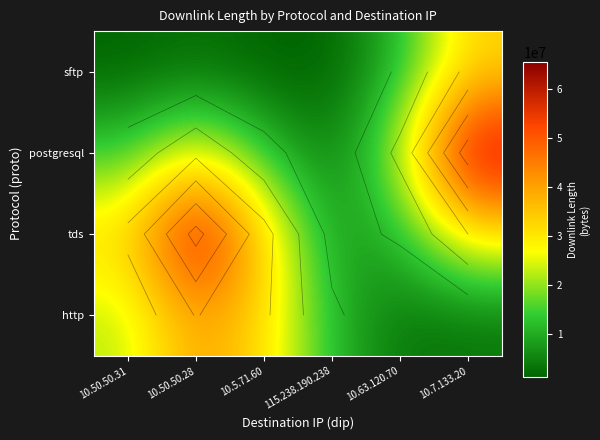

Between 10.50.50.31 and 10.50.50.28, which is larger?

10.50.50.28